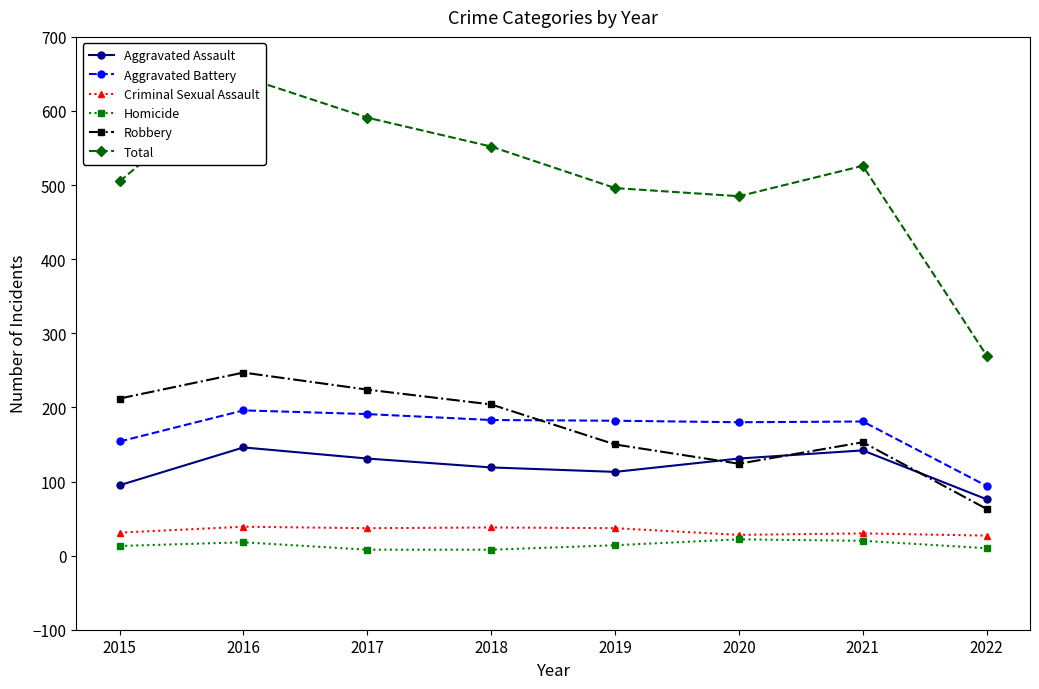

Where does the Homicide series first go above 14?

2016